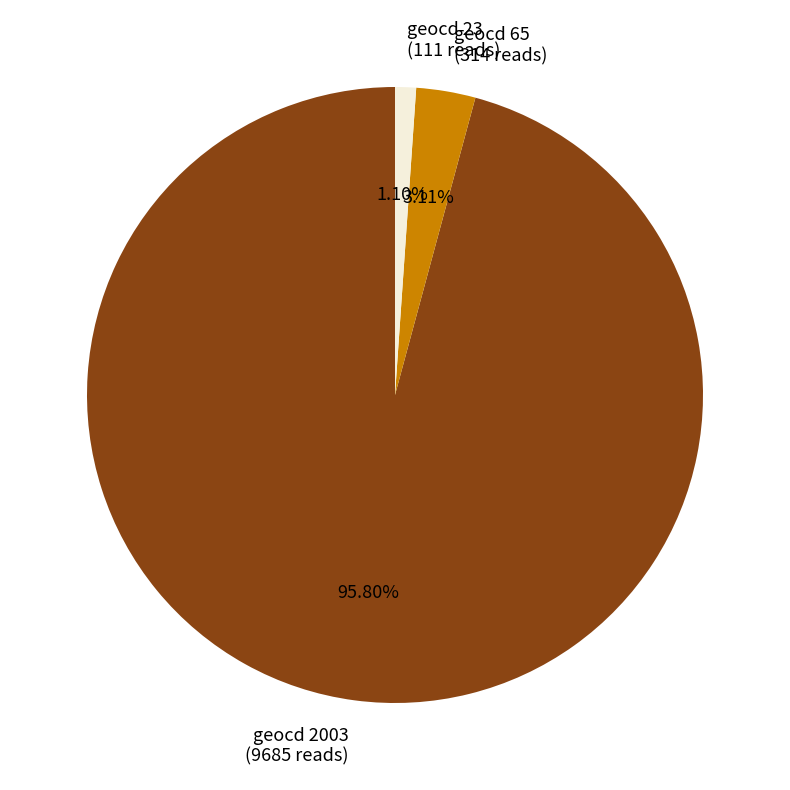

Which has a higher value, geocd 2003 (9685 reads) or geocd 65 (314 reads)?

geocd 2003 (9685 reads)